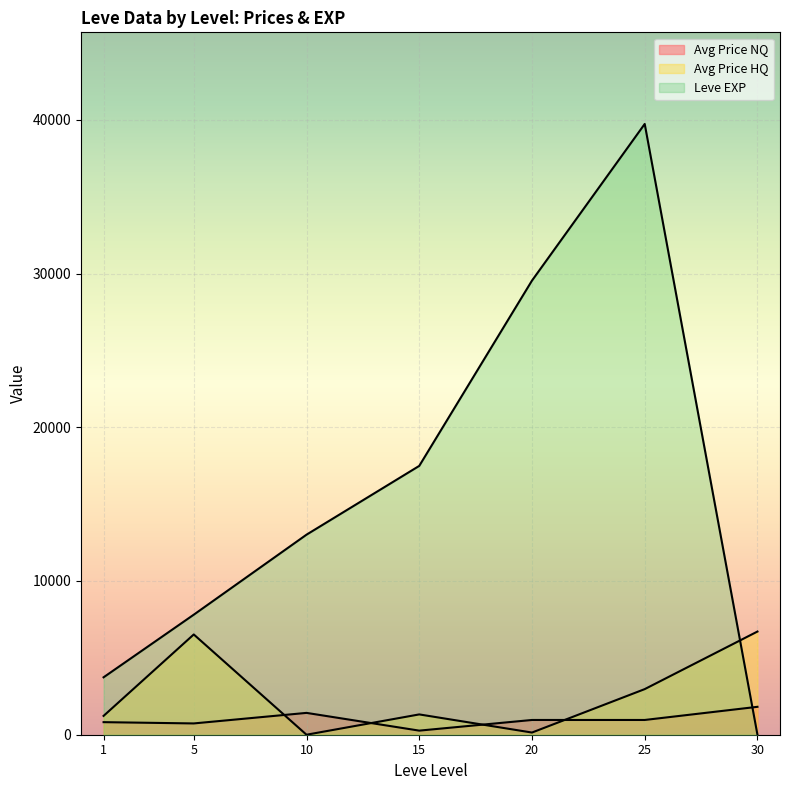

Which series ends up on top after the final intersection of Avg Price HQ and Leve EXP?

Avg Price HQ